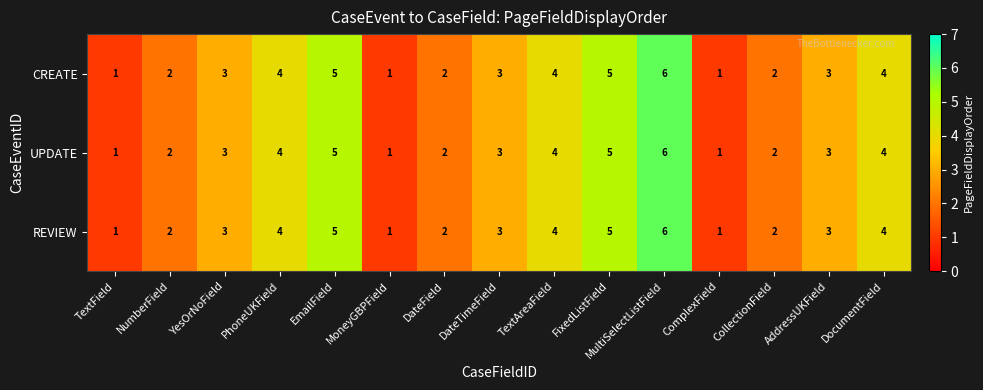

Which category has the highest value across all series?

MultiSelectListField